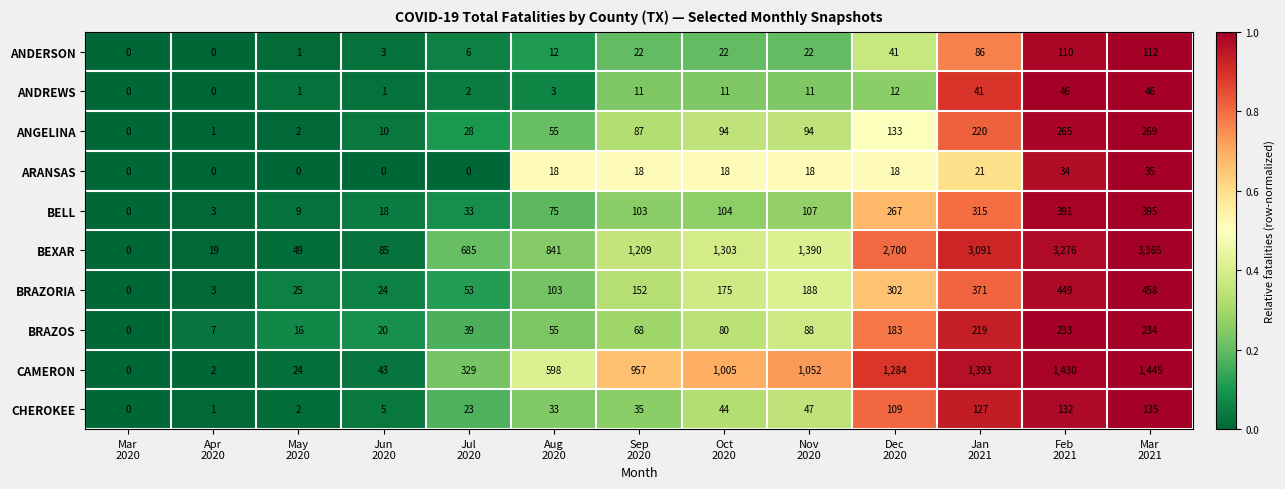

What is the maximum value shown in the chart?

3365